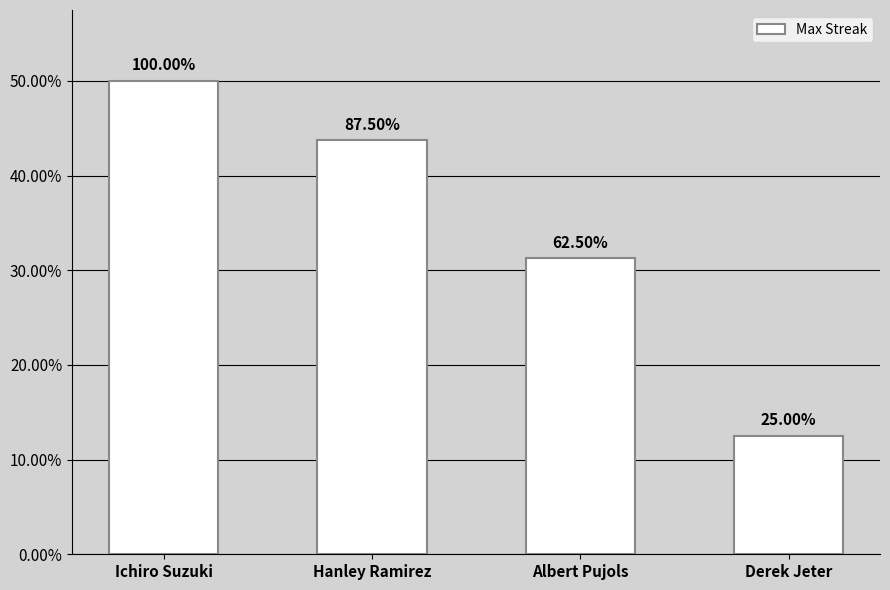

The value at Hanley Ramirez is 43.8. True or false?

True